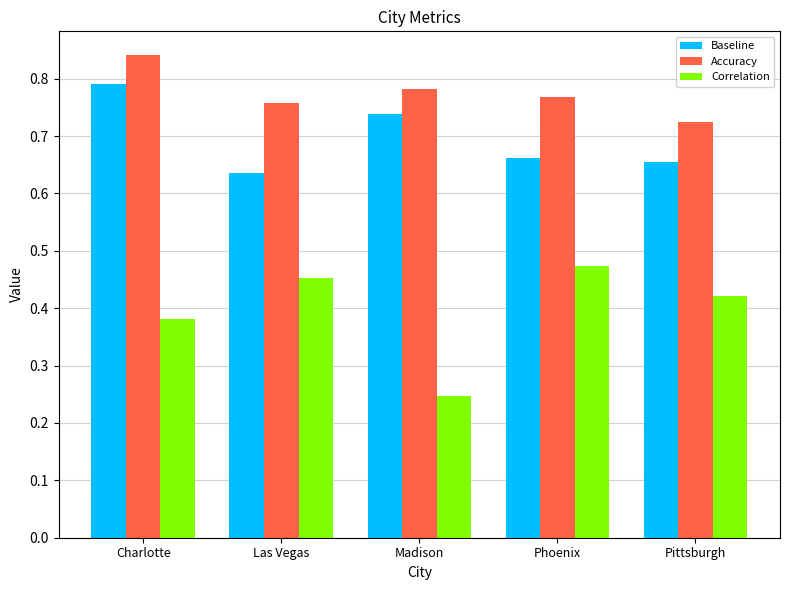

What is the sum of the Accuracy values at Las Vegas and Pittsburgh?

1.5